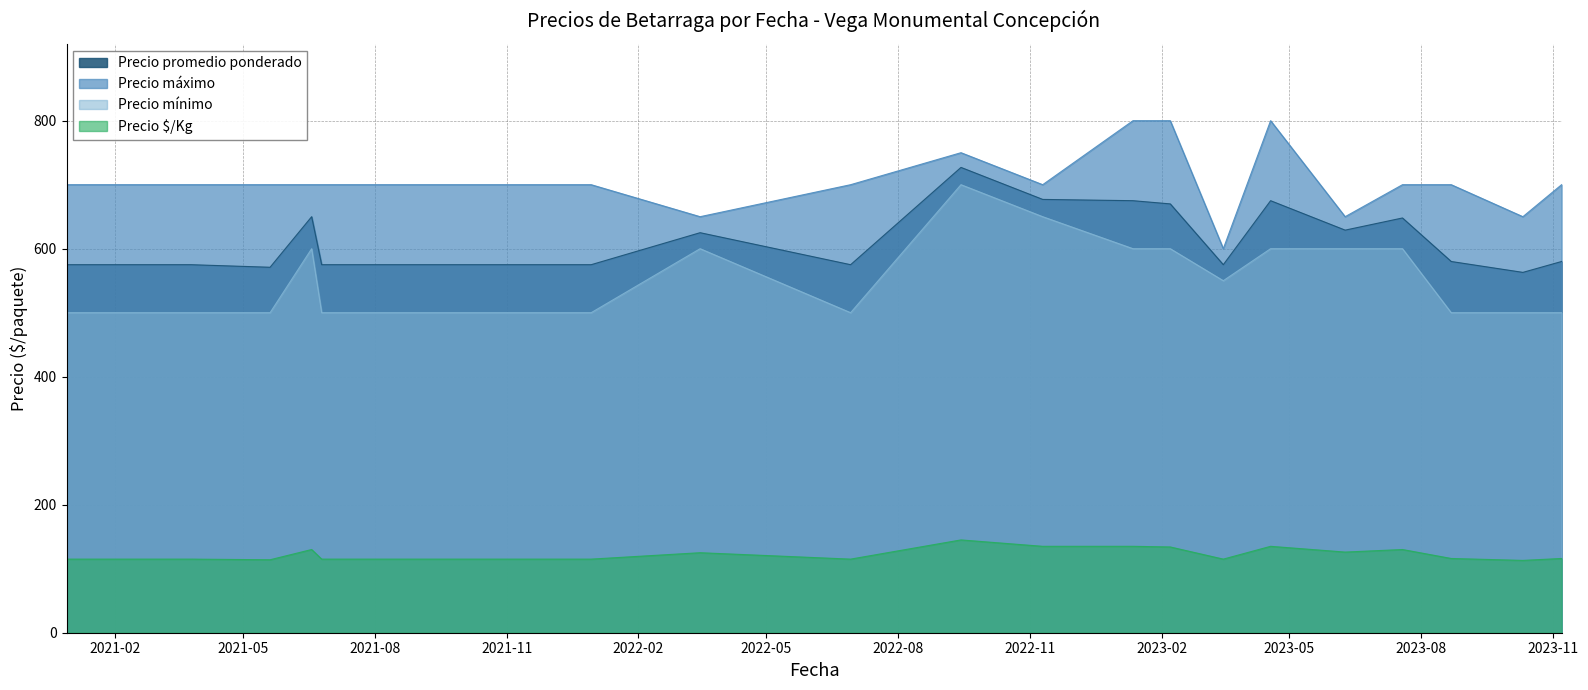

True or false: Precio mínimo and Precio máximo cross at least once.

False